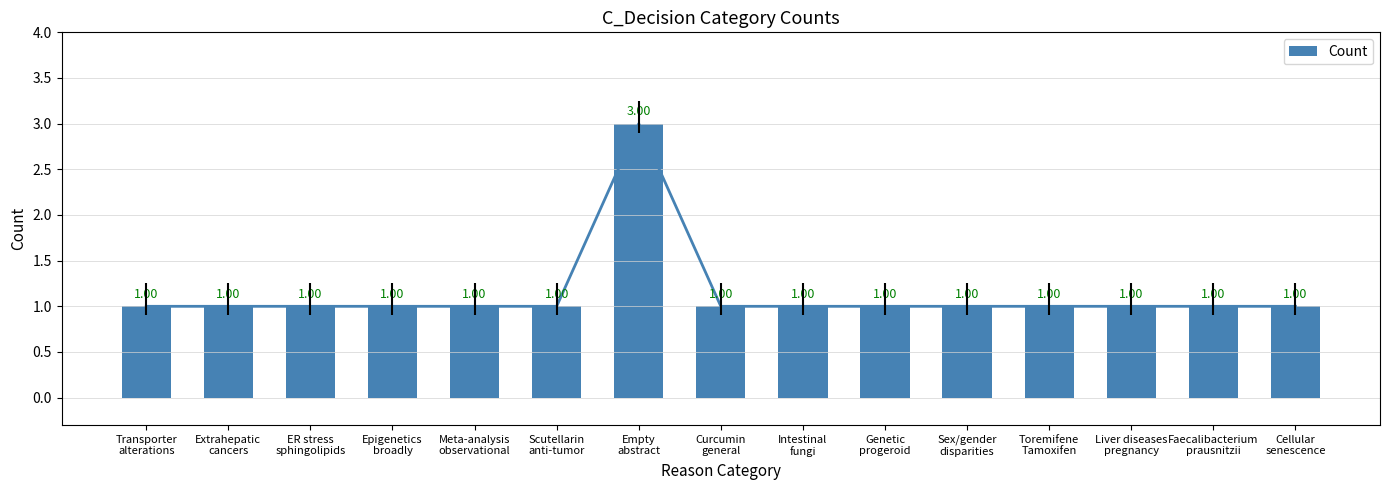

Are the bars grouped side by side (vs. stacked)?

No